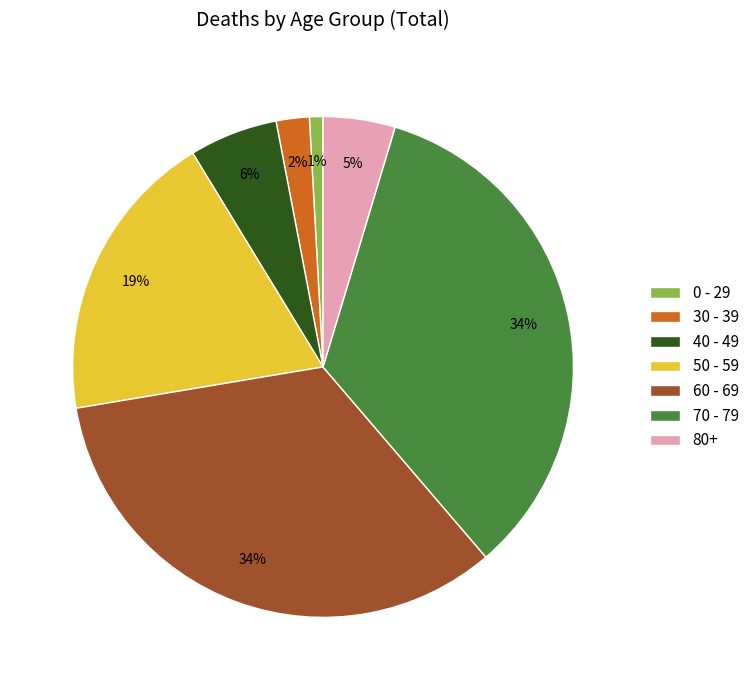

What is the ratio of the value at 30 - 39 to the value at 60 - 69?

0.1